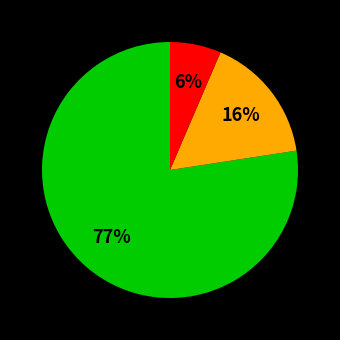

To the nearest percent, what is the average slice percentage?

33%